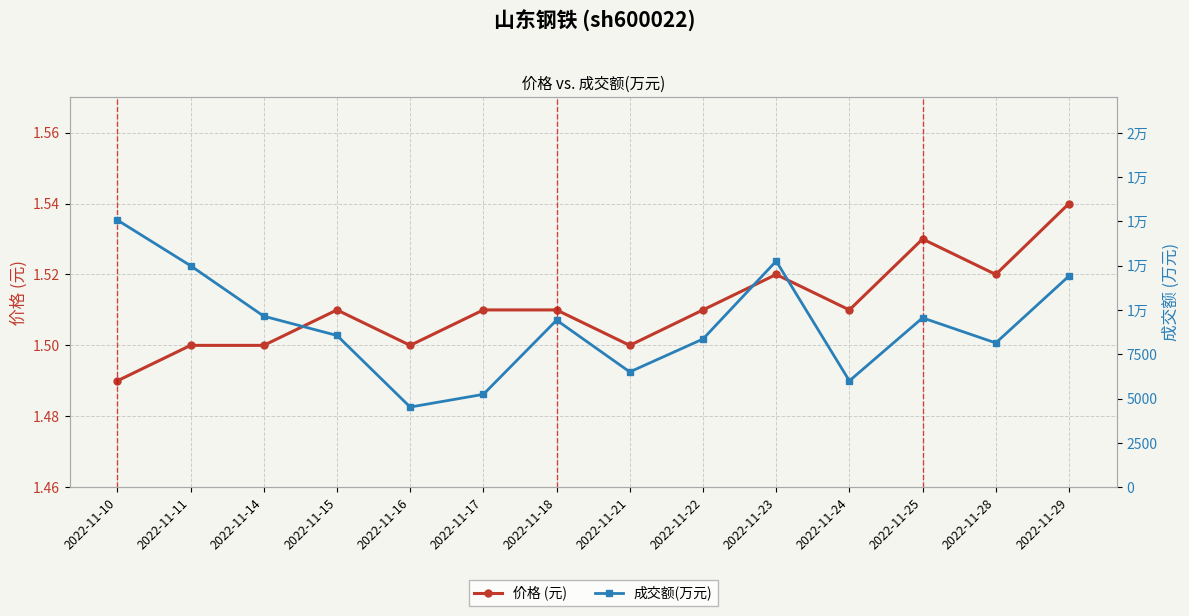

At which label does 成交额(万元) reach its peak?

2022-11-10